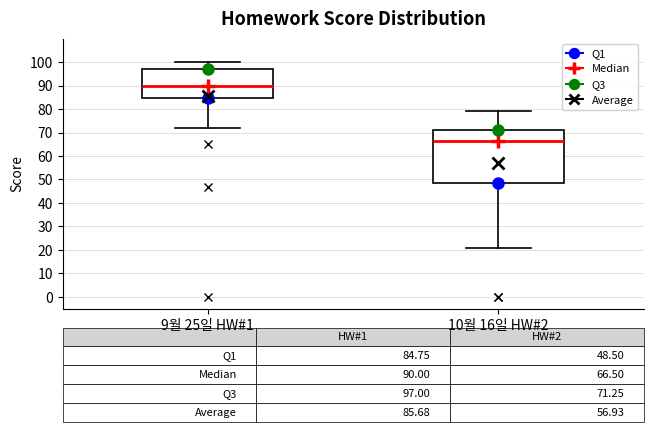

Which box is the tallest, from its lower edge to its upper edge?

10월 16일 HW#2